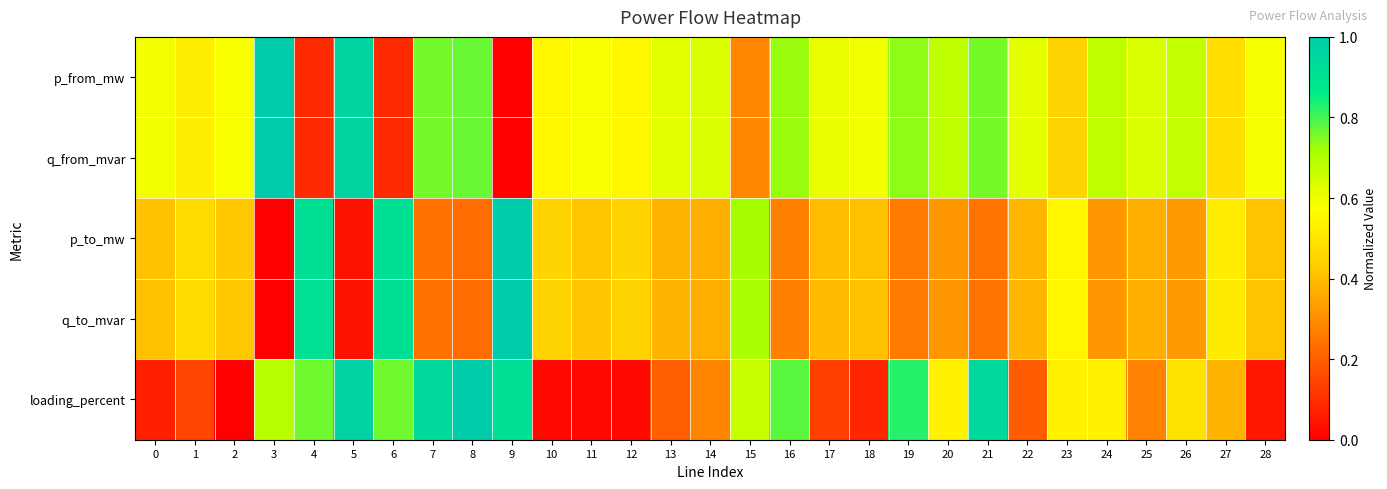

Reading right to left, transcribe all the data shown in this chart.

p_from_mw: 28=0.6	27=0.5	26=0.7	25=0.6	24=0.7	23=0.4	22=0.6	21=0.8	20=0.7	19=0.7	18=0.6	17=0.6	16=0.7	15=0.3	14=0.6	13=0.6	12=0.5	11=0.6	10=0.5	9=0.0	8=0.8	7=0.8	6=0.1	5=1.0	4=0.1	3=1.0	2=0.6	1=0.5	0=0.6
q_from_mvar: 28=0.6	27=0.5	26=0.7	25=0.6	24=0.7	23=0.5	22=0.6	21=0.8	20=0.7	19=0.7	18=0.6	17=0.6	16=0.7	15=0.3	14=0.6	13=0.6	12=0.5	11=0.6	10=0.5	9=0.0	8=0.8	7=0.8	6=0.1	5=1.0	4=0.1	3=1.0	2=0.6	1=0.5	0=0.6
p_to_mw: 28=0.4	27=0.5	26=0.3	25=0.4	24=0.3	23=0.5	22=0.4	21=0.2	20=0.3	19=0.3	18=0.4	17=0.4	16=0.3	15=0.7	14=0.4	13=0.4	12=0.5	11=0.4	10=0.5	9=1.0	8=0.2	7=0.2	6=0.9	5=0.0	4=0.9	3=0.0	2=0.4	1=0.5	0=0.4
q_to_mvar: 28=0.4	27=0.5	26=0.3	25=0.4	24=0.3	23=0.5	22=0.4	21=0.2	20=0.3	19=0.3	18=0.4	17=0.4	16=0.3	15=0.7	14=0.4	13=0.4	12=0.4	11=0.4	10=0.4	9=1.0	8=0.2	7=0.2	6=0.9	5=0.0	4=0.9	3=0.0	2=0.4	1=0.5	0=0.4
loading_percent: 28=0.0	27=0.4	26=0.5	25=0.3	24=0.5	23=0.5	22=0.2	21=0.9	20=0.5	19=0.8	18=0.1	17=0.1	16=0.8	15=0.7	14=0.3	13=0.2	12=0.0	11=0.0	10=0.0	9=0.9	8=1.0	7=0.9	6=0.8	5=1.0	4=0.8	3=0.7	2=0.0	1=0.1	0=0.1